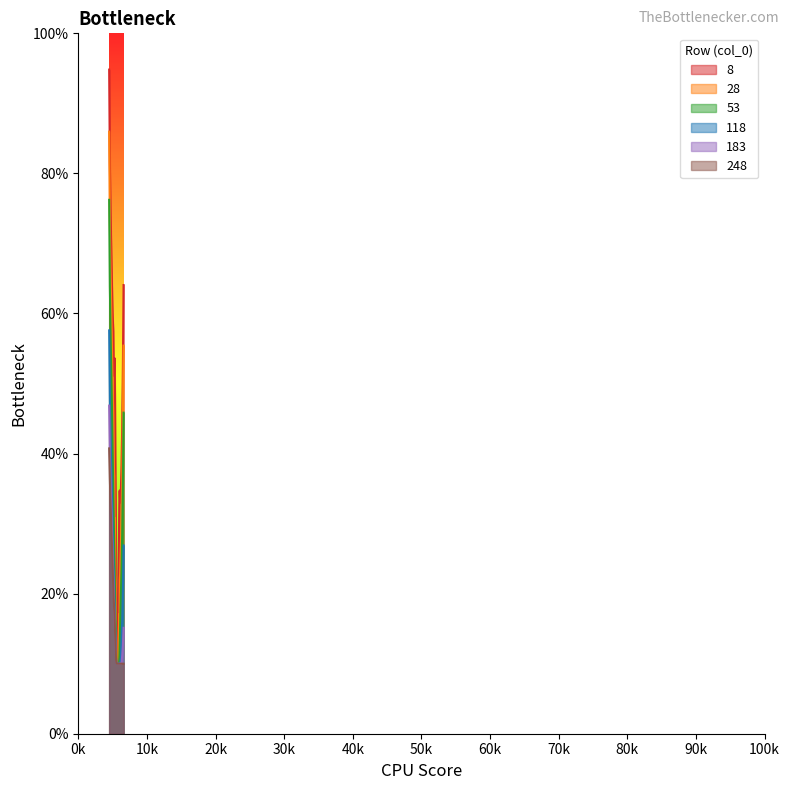

Which series has the largest range (max minus min)?

8